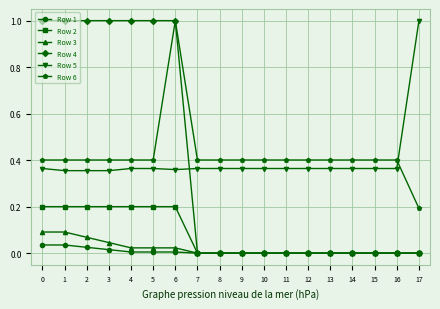

Which series has the largest range (max minus min)?

Row 4